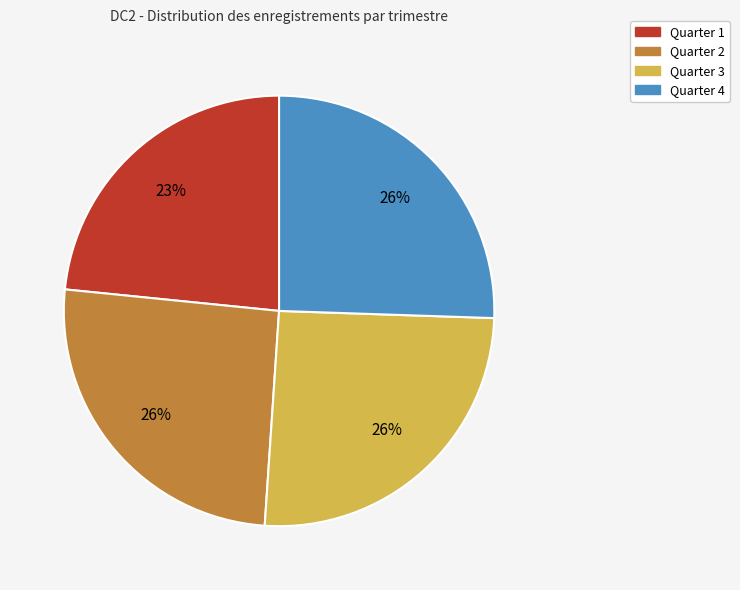

The Quarter 4 slice represents 26% of the pie. True or false?

True